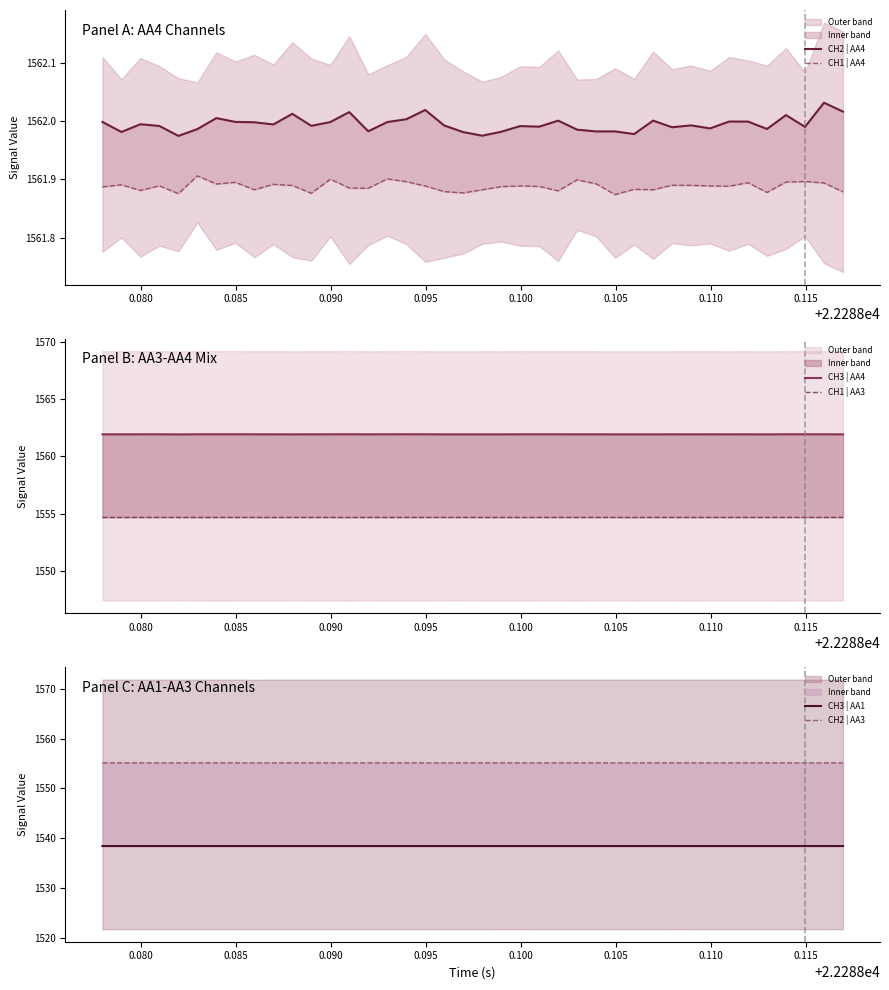

The value of CH1 | AA3 at 0.085 is 1554.7. True or false?

True